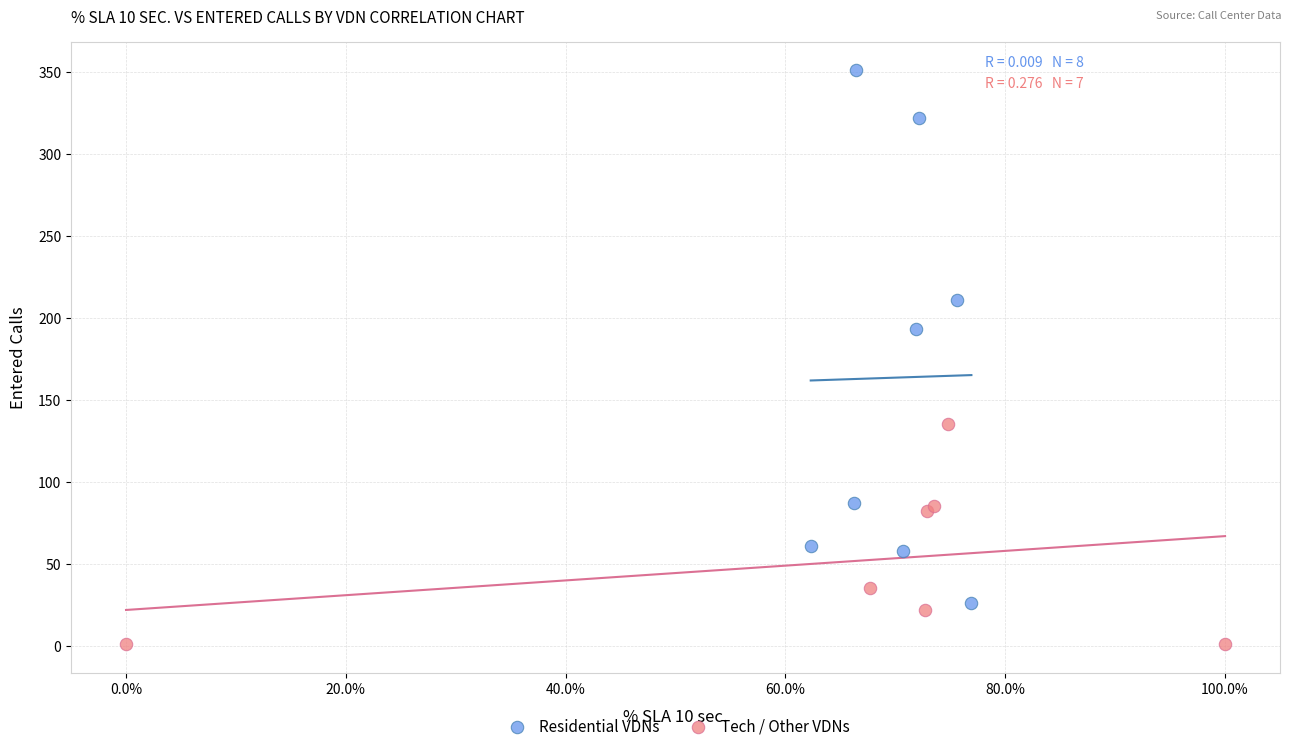

Which series has the widest spread of Y values?

Residential VDNs